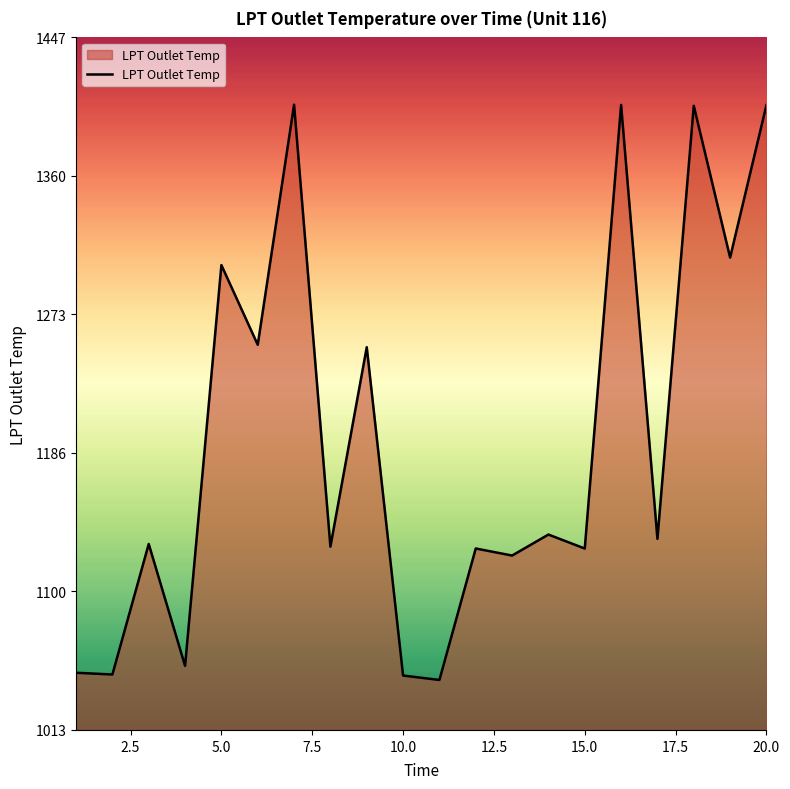

What is the greatest value displayed?

1404.6